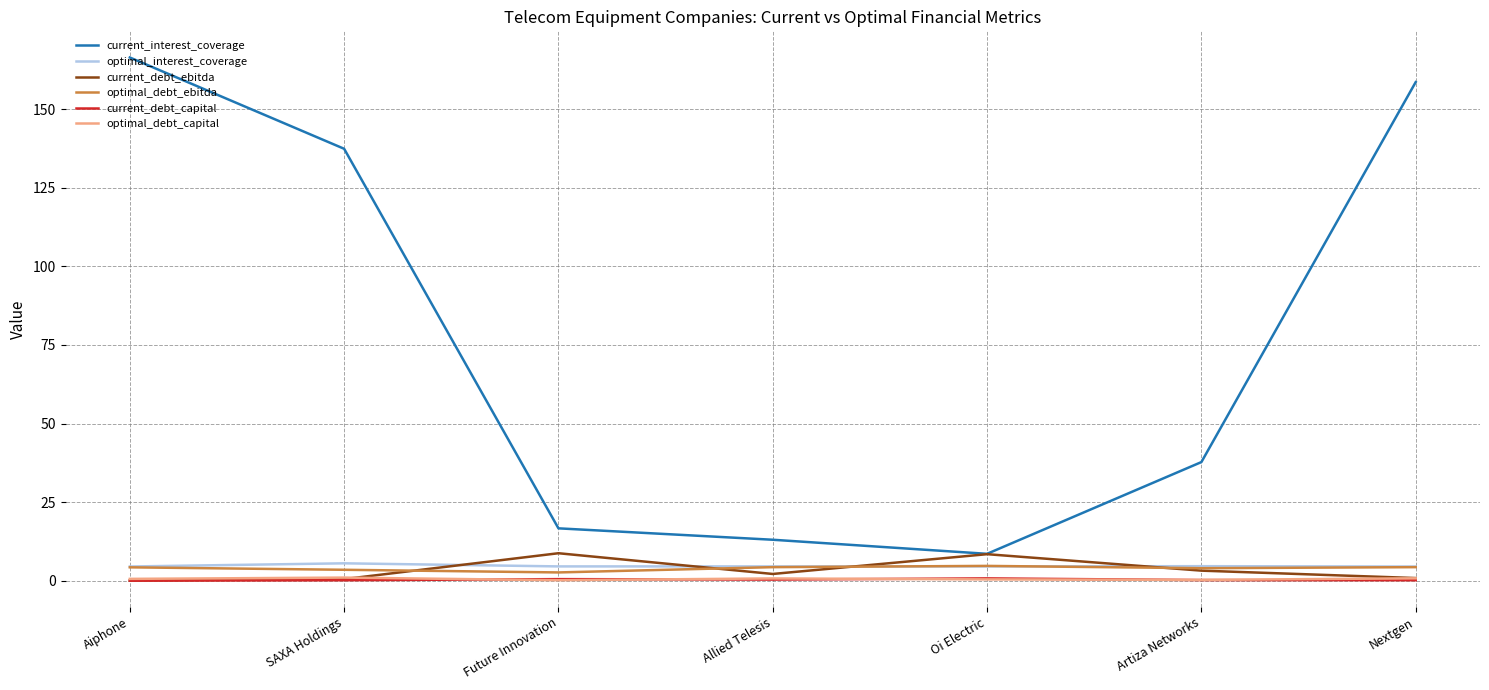

Count the optimal_interest_coverage values in the range 4 to 5.

6